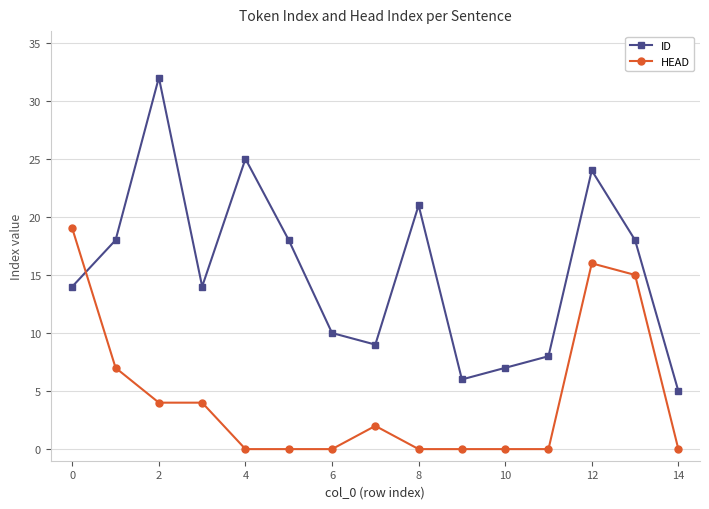

Is this an area chart (filled region under the line)?

No